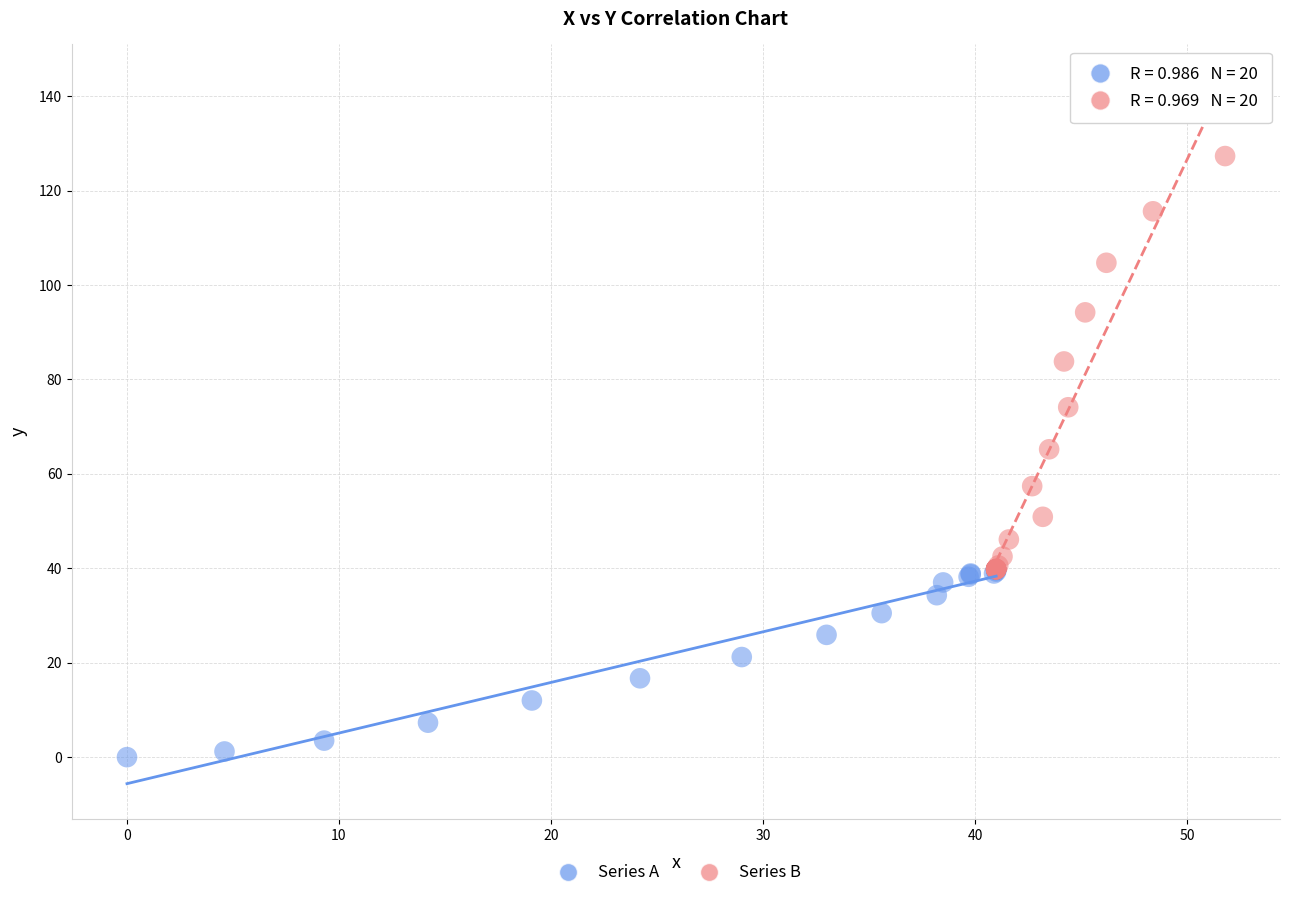

Which series has the largest Y range (max minus min)?

Series B